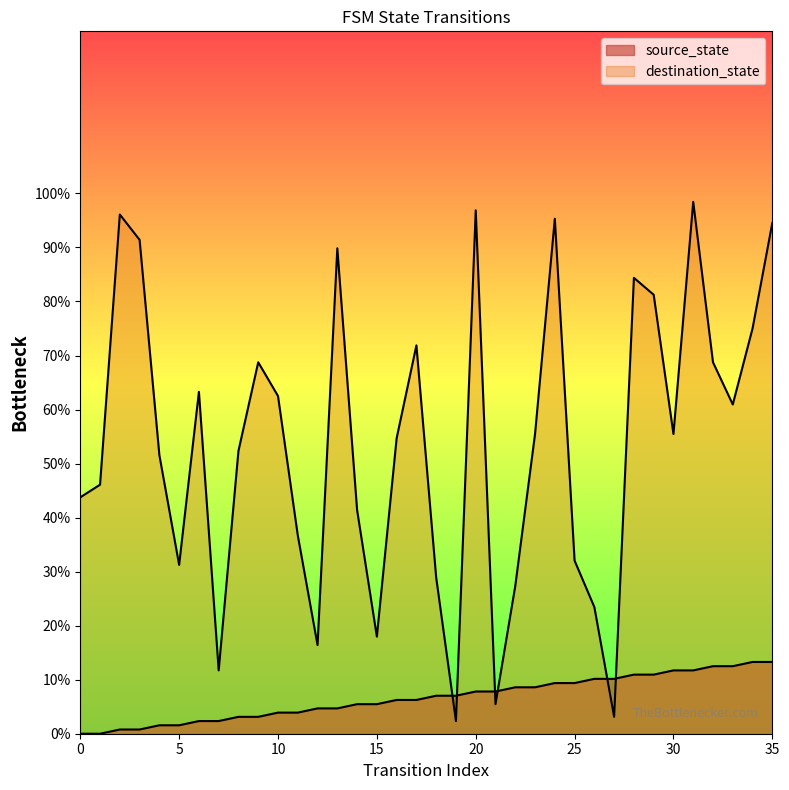

What is the average value of the source_state series?

6.6